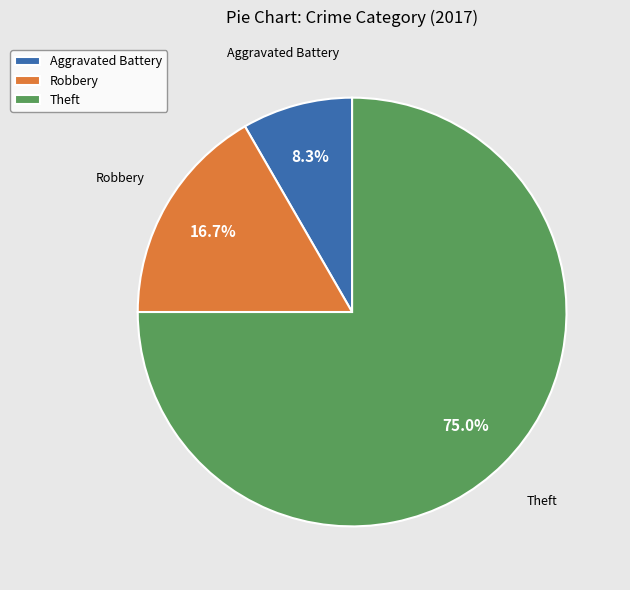

Between Robbery and Aggravated Battery, which is larger?

Robbery